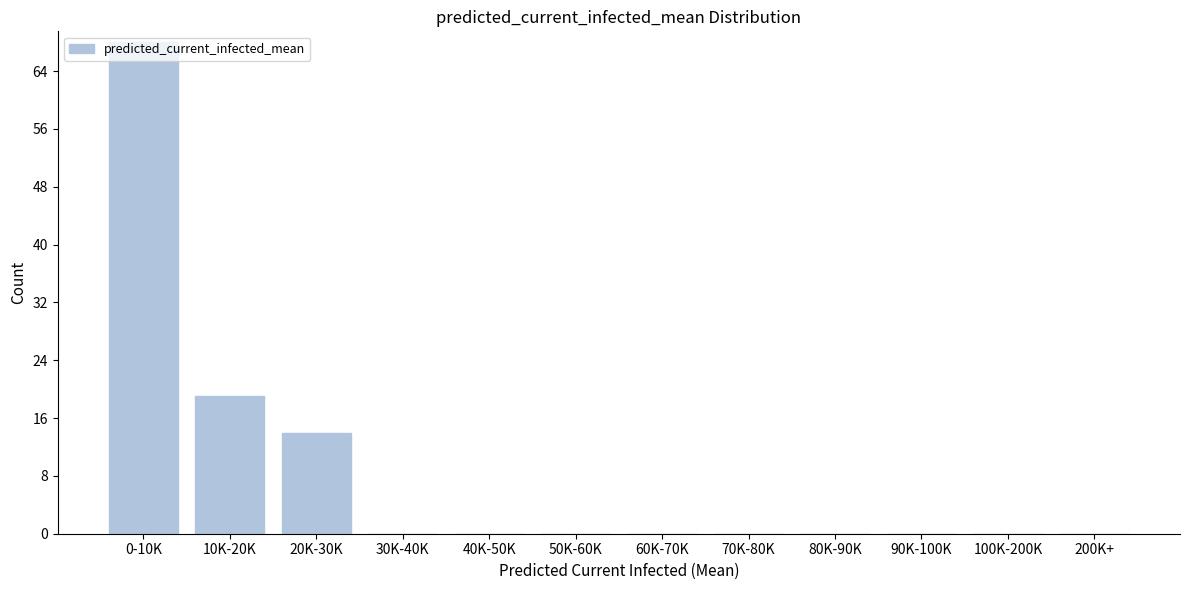

What is the sum of all values?

101